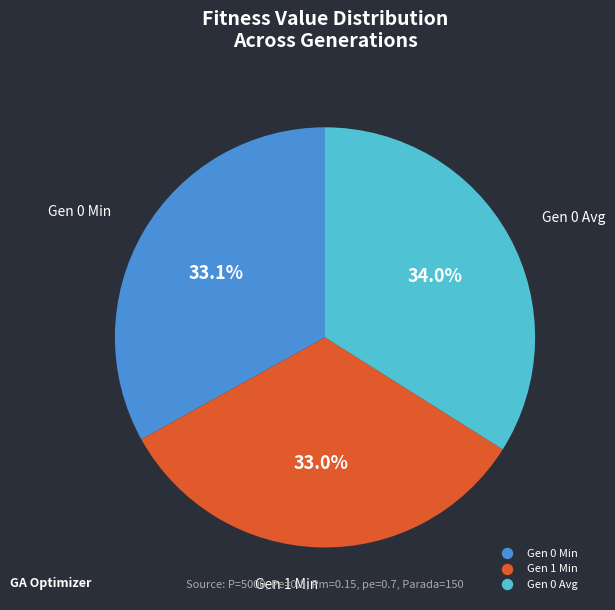

The Gen 1 Min slice represents 41% of the pie. True or false?

False